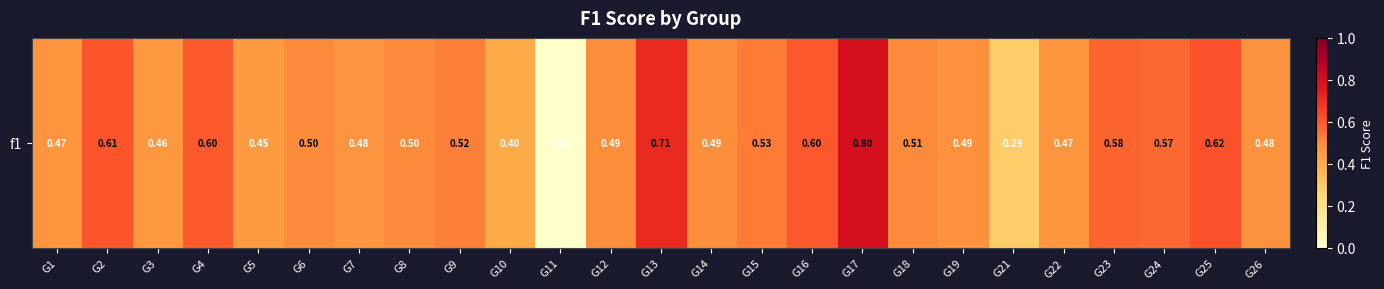

What is the greatest value displayed?

0.8